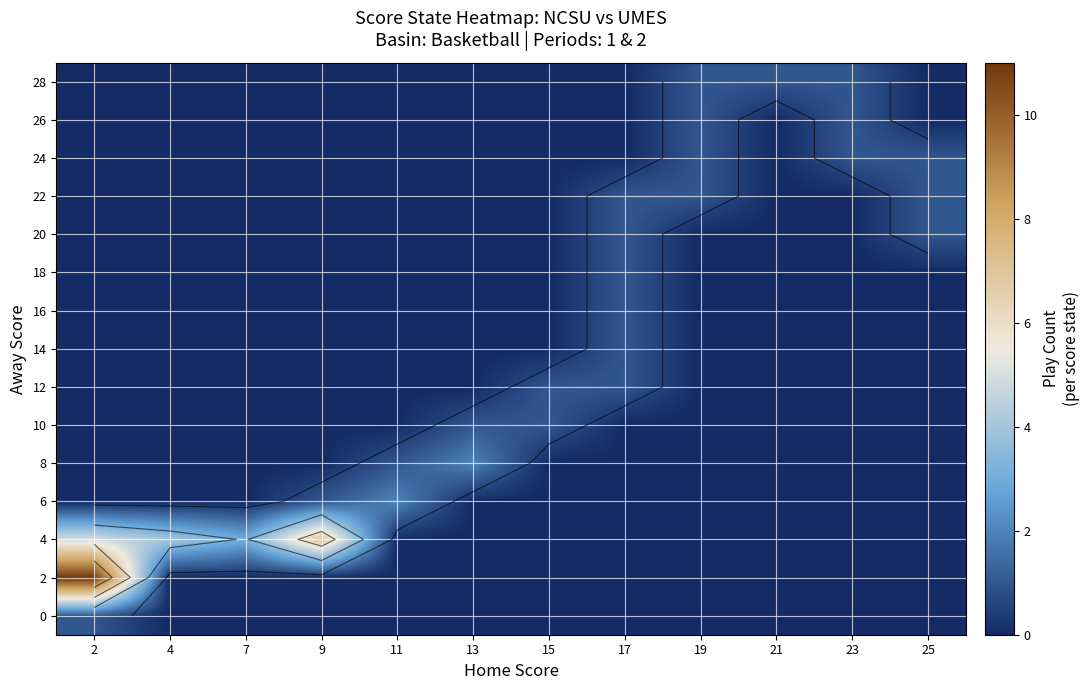

Is it true that 14 equals -1 at 7?

False